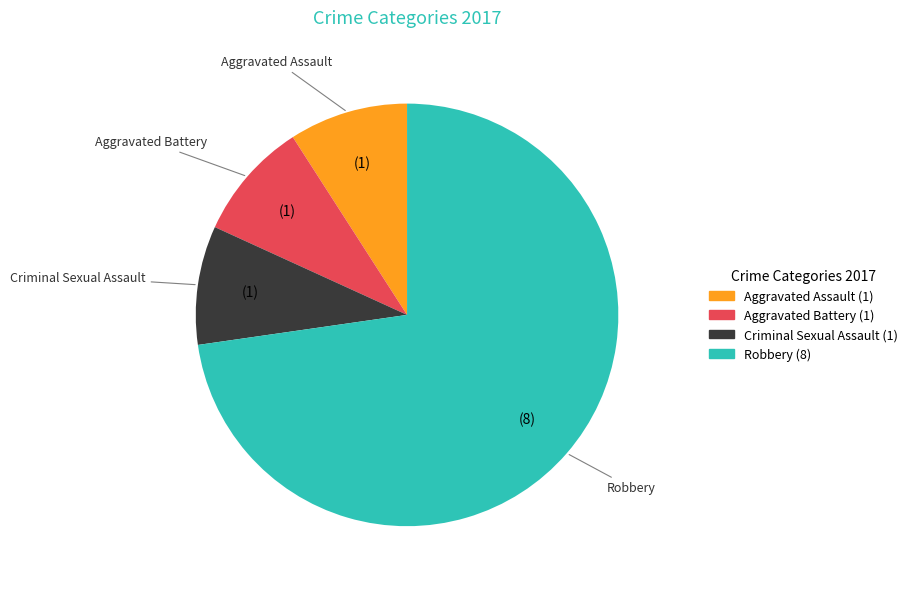

Combined, do Criminal Sexual Assault and Aggravated Battery account for over 50%?

No